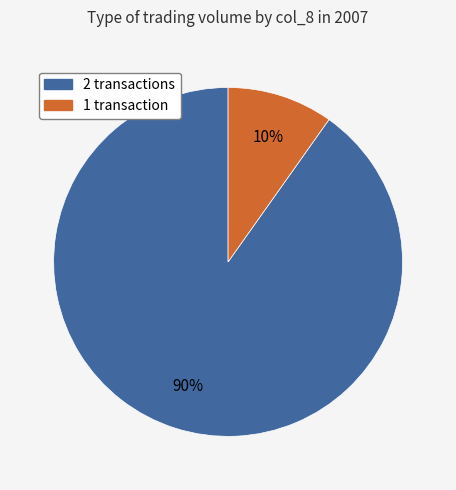

Does any single category account for the majority?

Yes